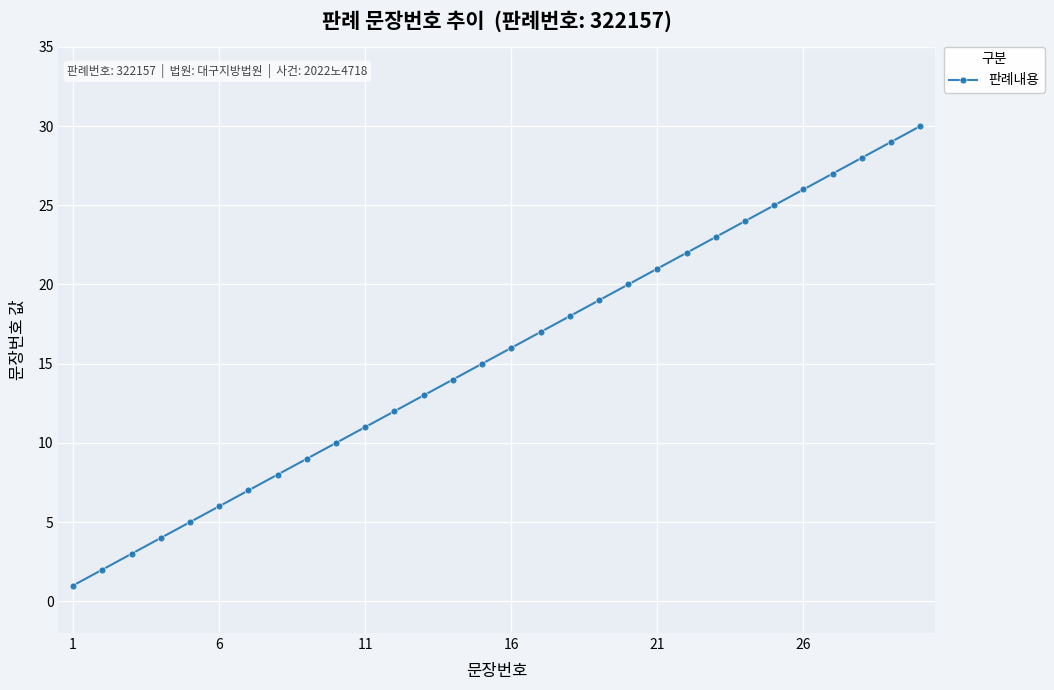

True or false: the data has more than 2 interior local peaks.

False